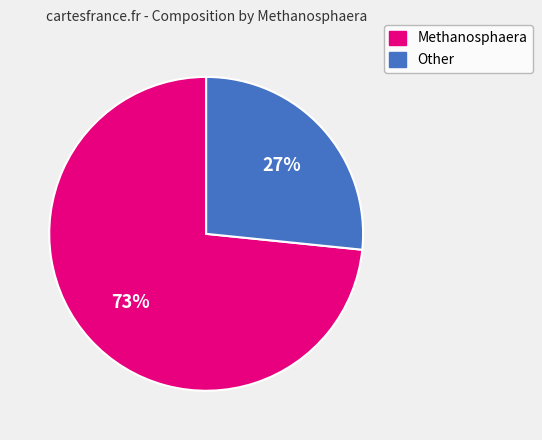

How many slices are in this pie chart?

2